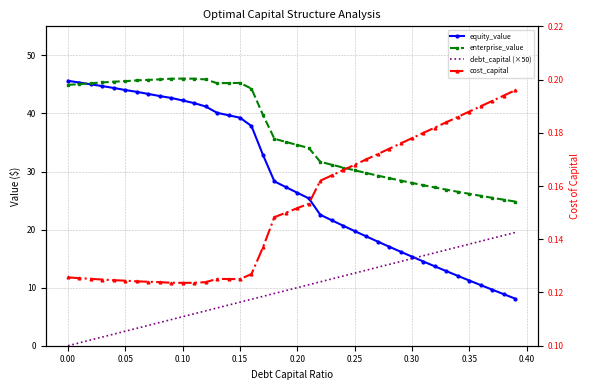

True or false: equity_value and cost_capital intersect in this chart.

False